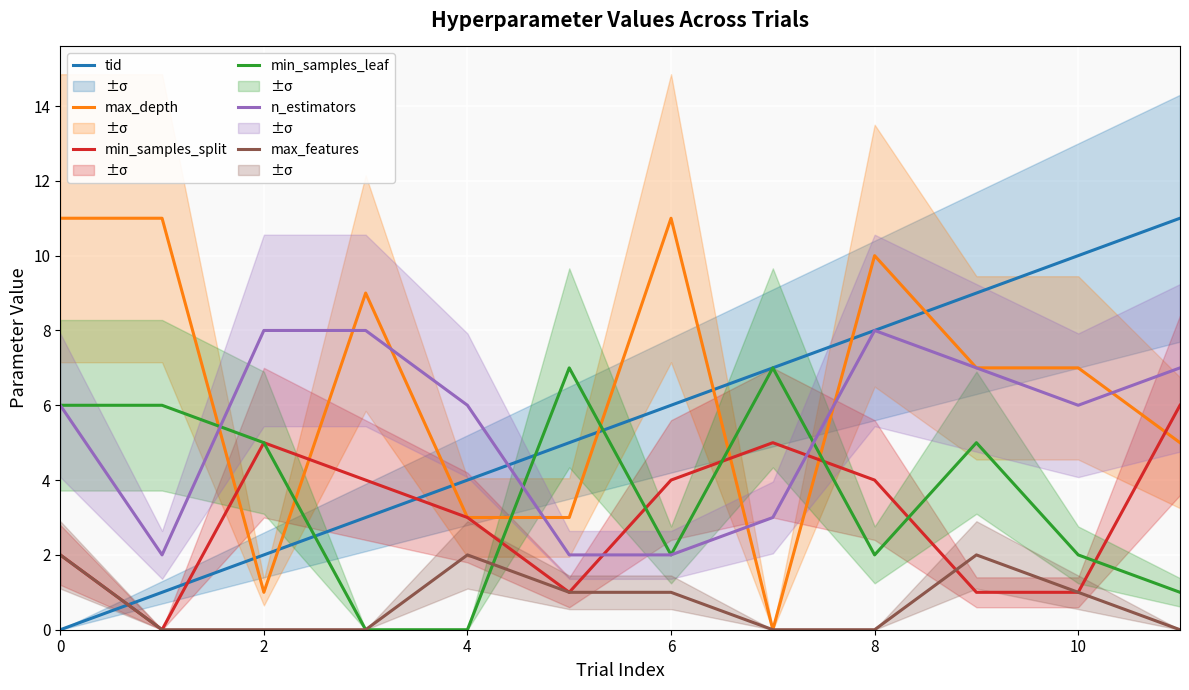

How many times do max_depth and tid cross each other?

7